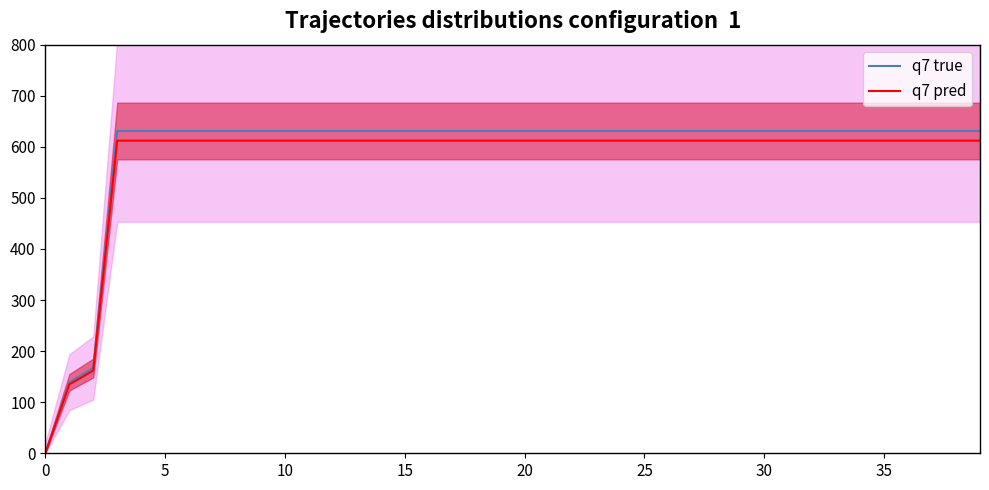

Does the chart have visible grid lines?

No